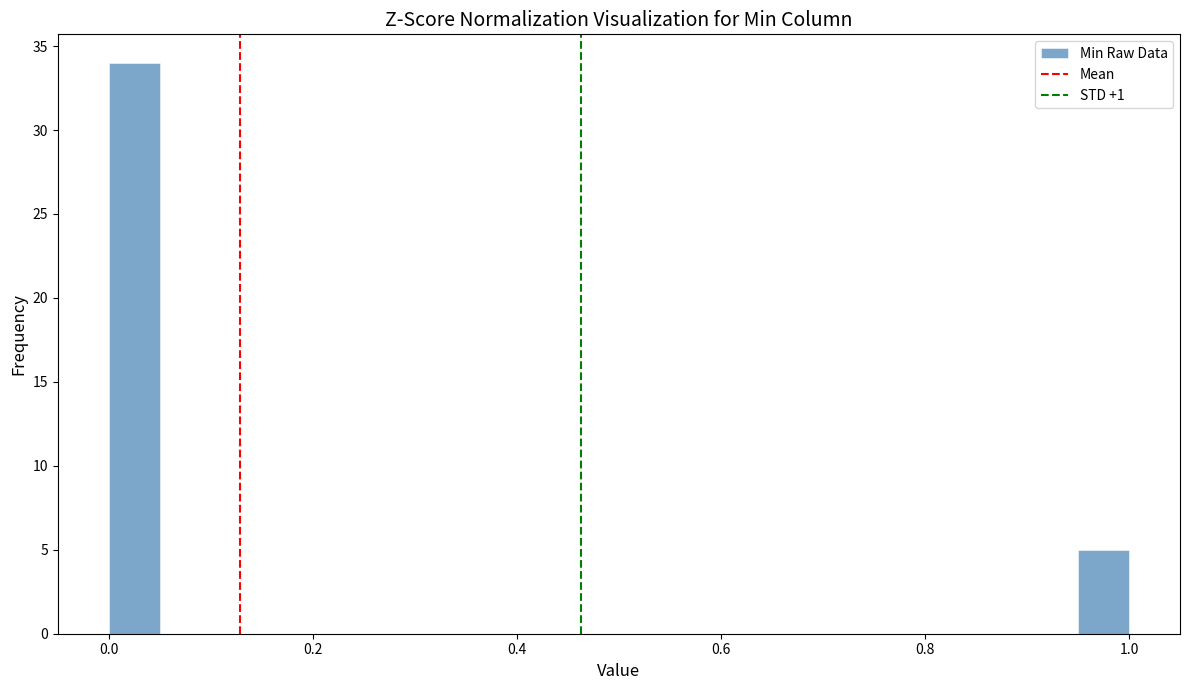

Read against the x-axis, roughly where is the centre of the tallest bar?

0.02